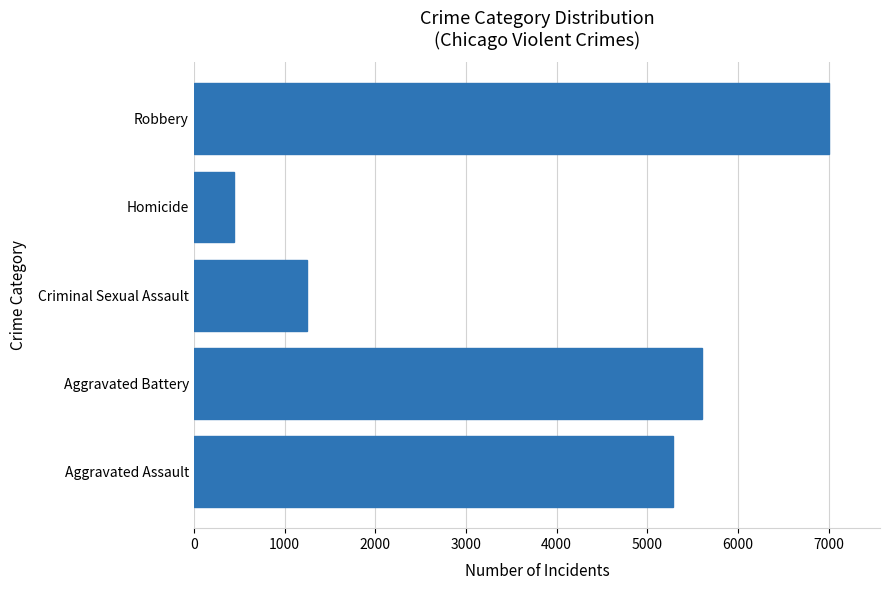

True or false: the data shows 5286 at Aggravated Assault.

True